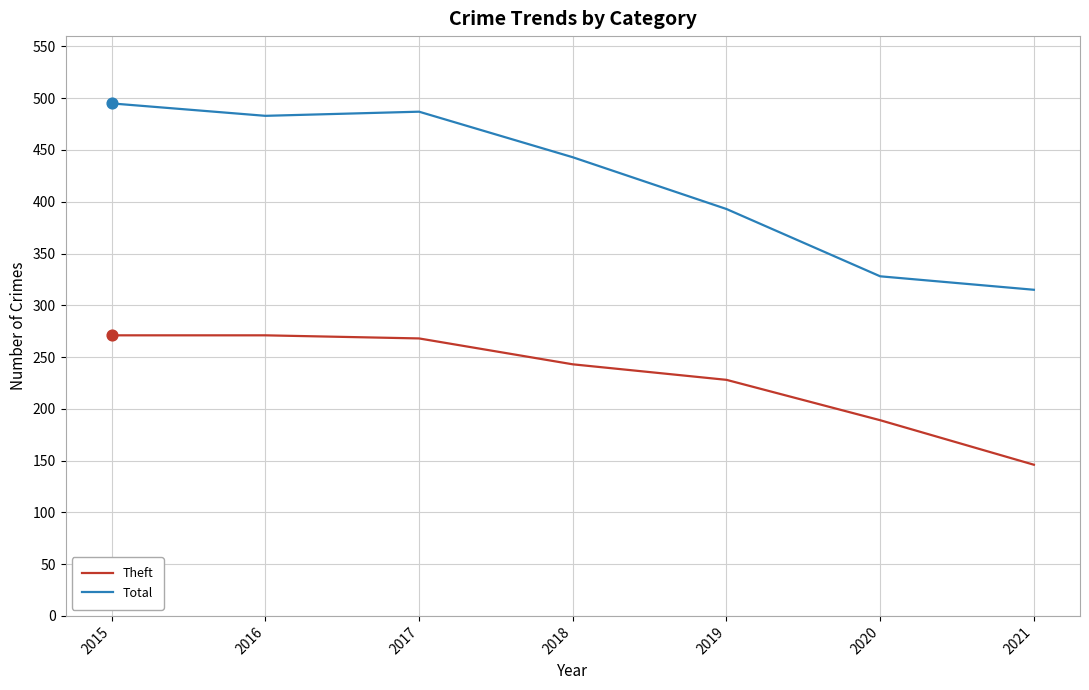

What is the spread (max minus min) of values at 2018?

200